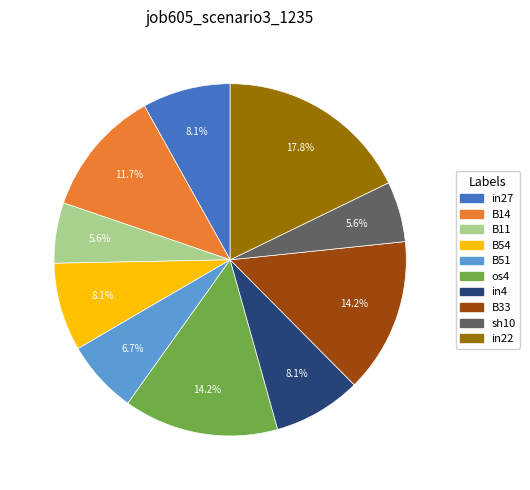

The in4 slice represents 1% of the pie. True or false?

False